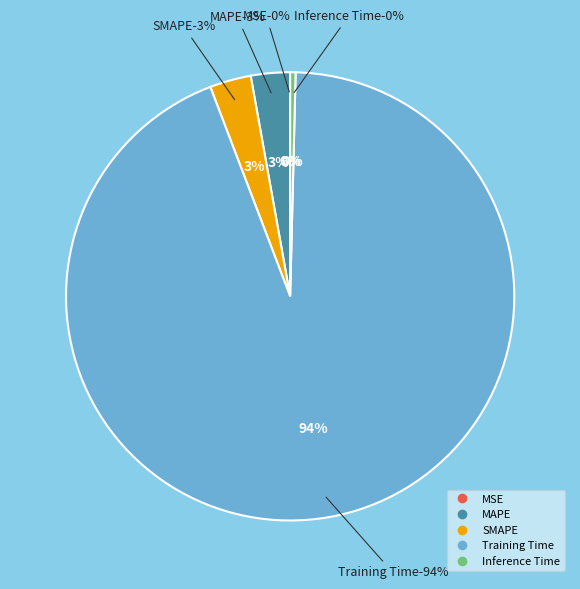

Which slice is the smallest?

MSE